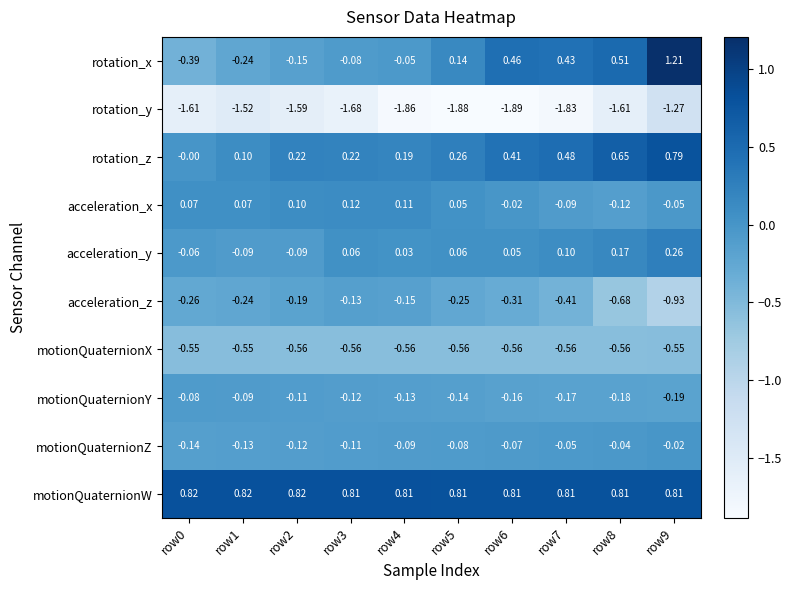

Which series has the widest spread of values?

rotation_x